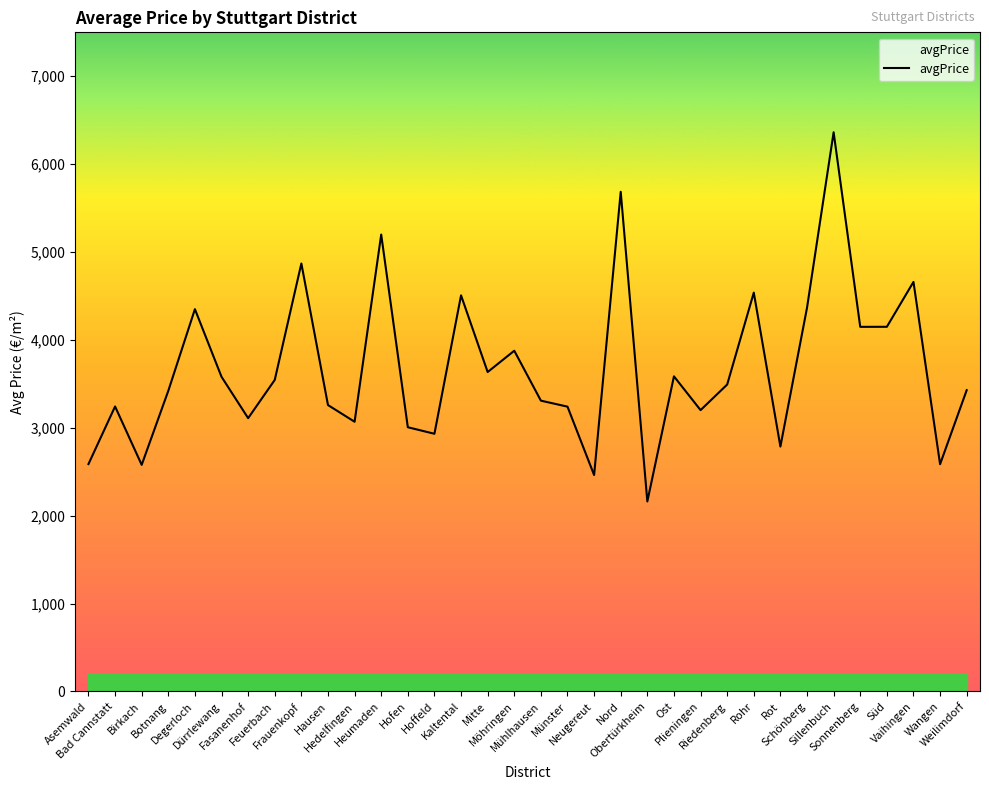

What is the smallest value displayed?

2161.8